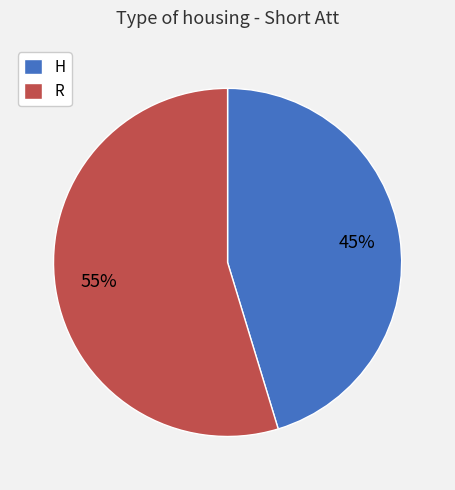

What percentage is the R slice, to the nearest percent?

55%